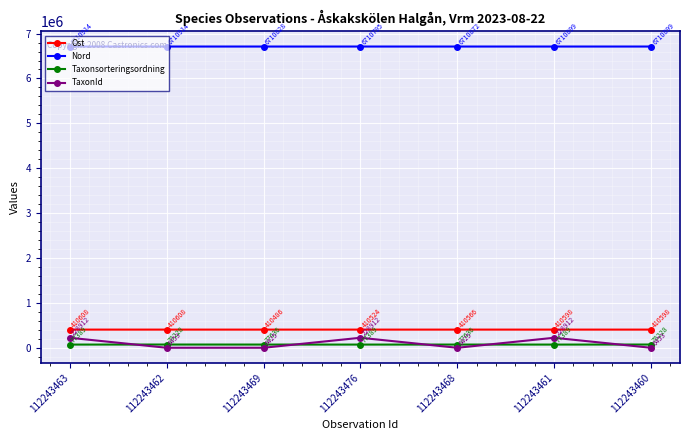

Read the Nord value at 112243462.

6710914